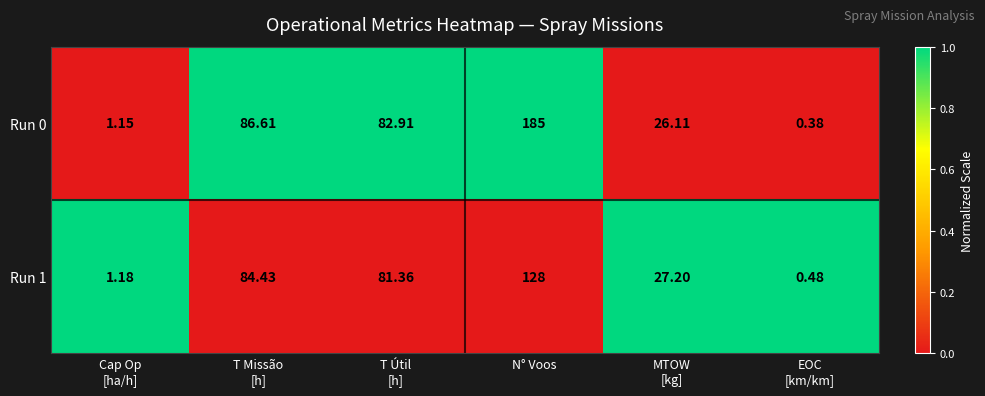

Which category has the highest value in the Run 1 series?

N° Voos